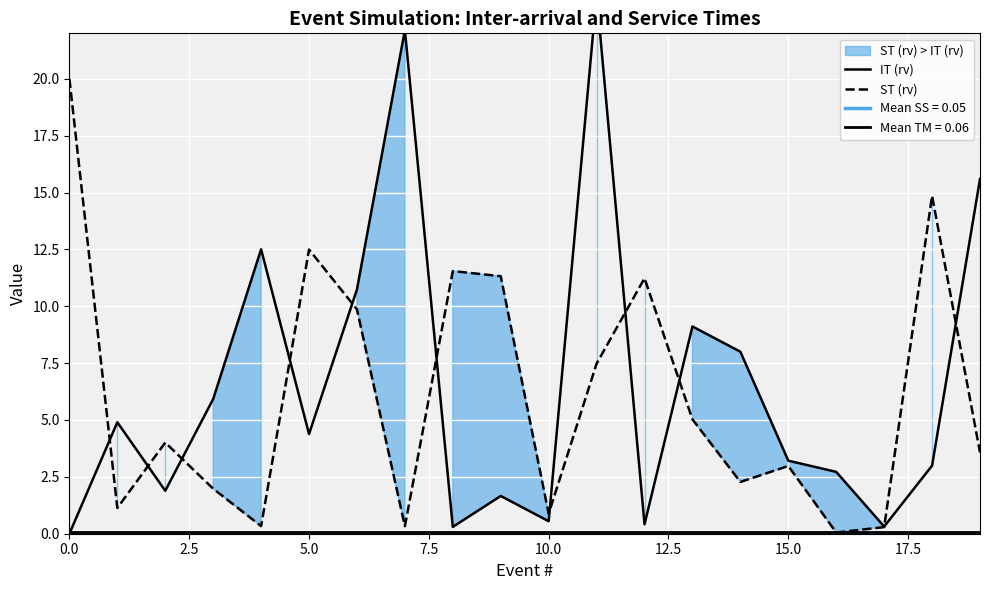

After their last crossing, which series has the higher values: ST (rv) or IT (rv)?

IT (rv)